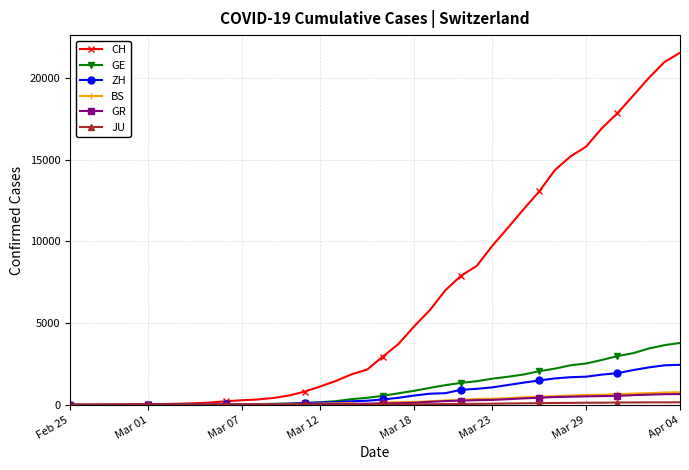

What is the highest value of the BS series?

767